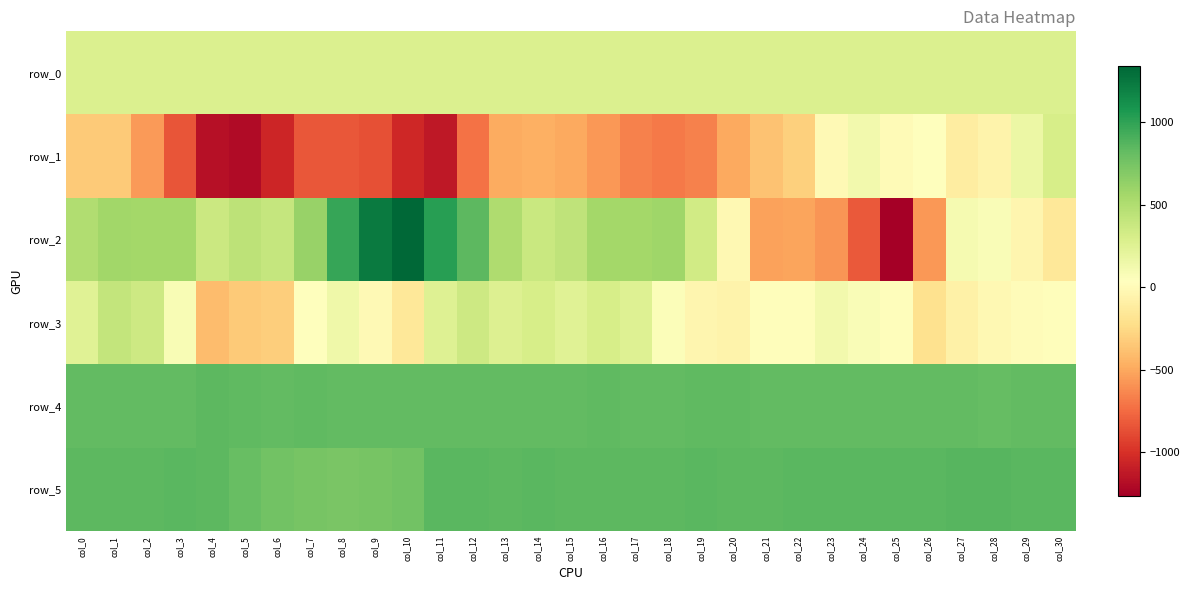

What is the difference between the second highest and minimum values in the row_5 series?

124.0